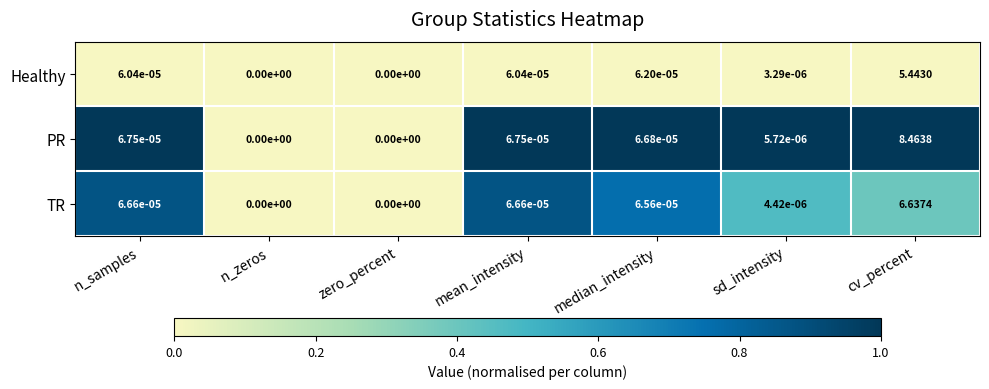

At which category is the sum across all series the highest?

cv_percent